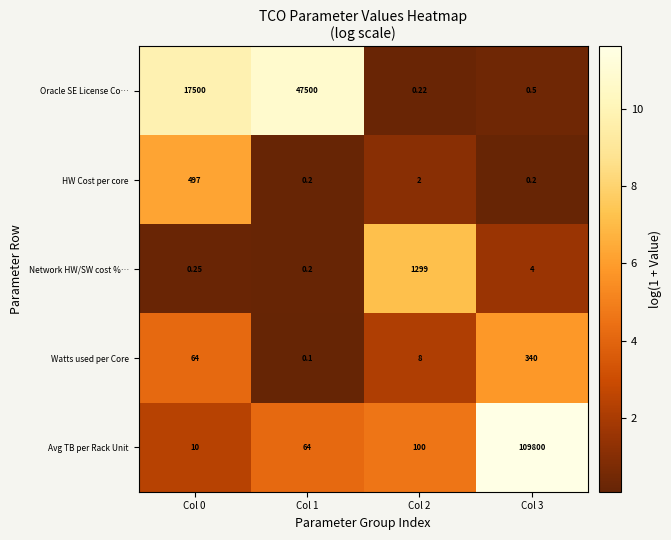

Which series has the widest spread of values?

Avg TB per Rack Unit